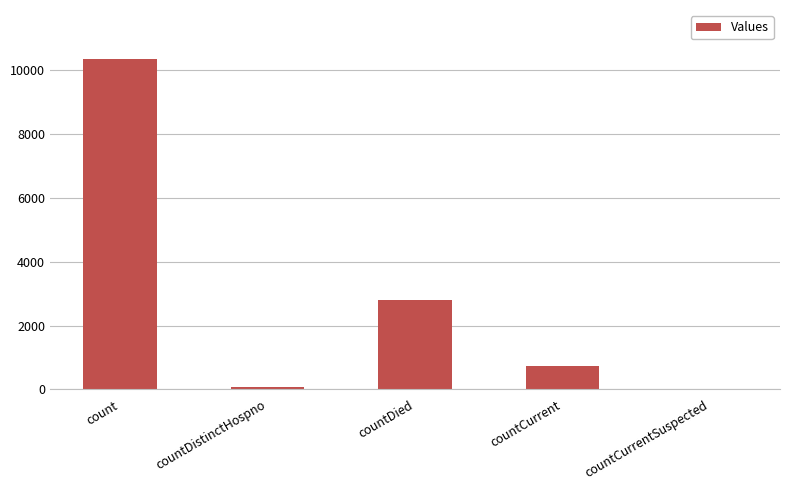

How many distinct data groups are displayed?

1